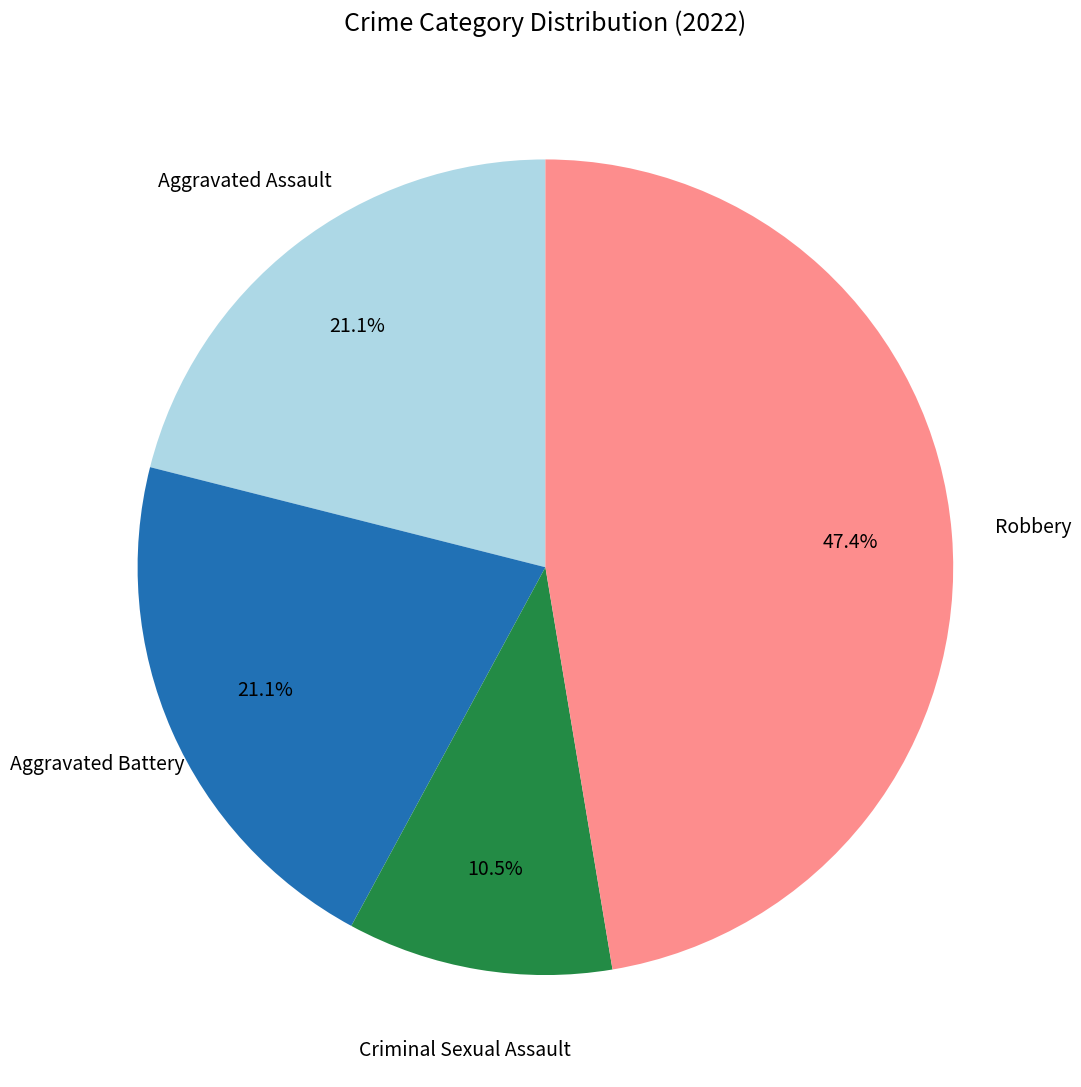

Is there a majority slice in this chart?

No